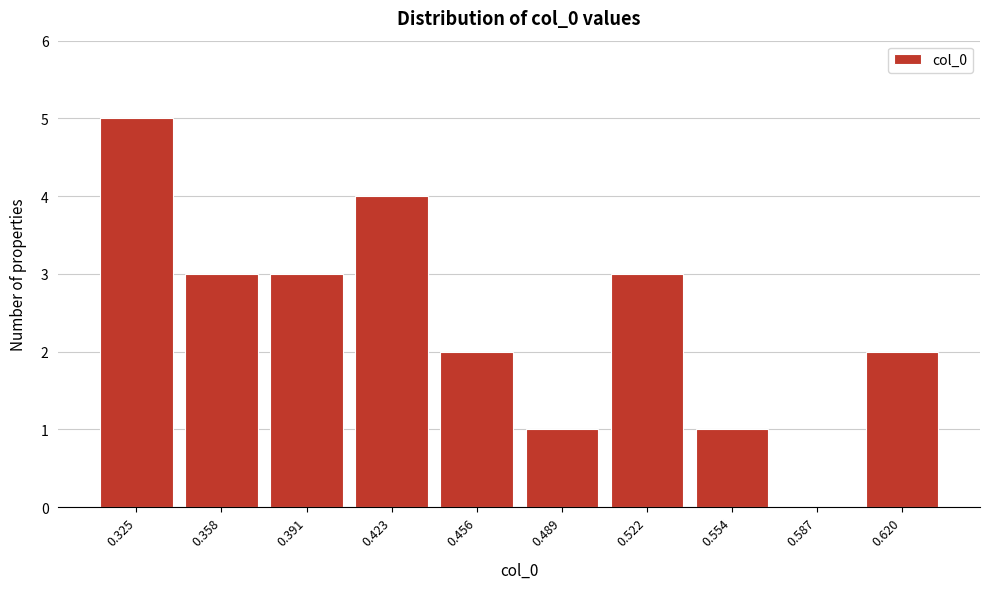

Reading right to left, list all the values displayed in this chart.

0.620=2	0.587=0	0.554=1	0.522=3	0.489=1	0.456=2	0.423=4	0.391=3	0.358=3	0.325=5